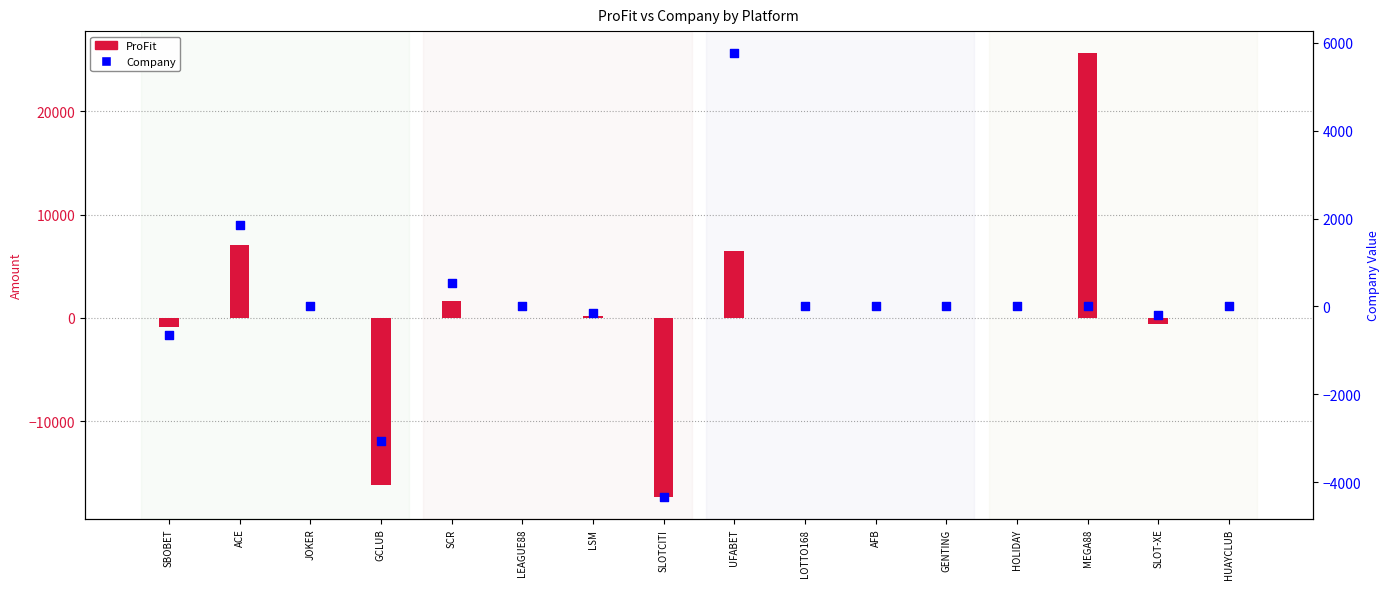

At how many categories does at least one series exceed 16380?

1